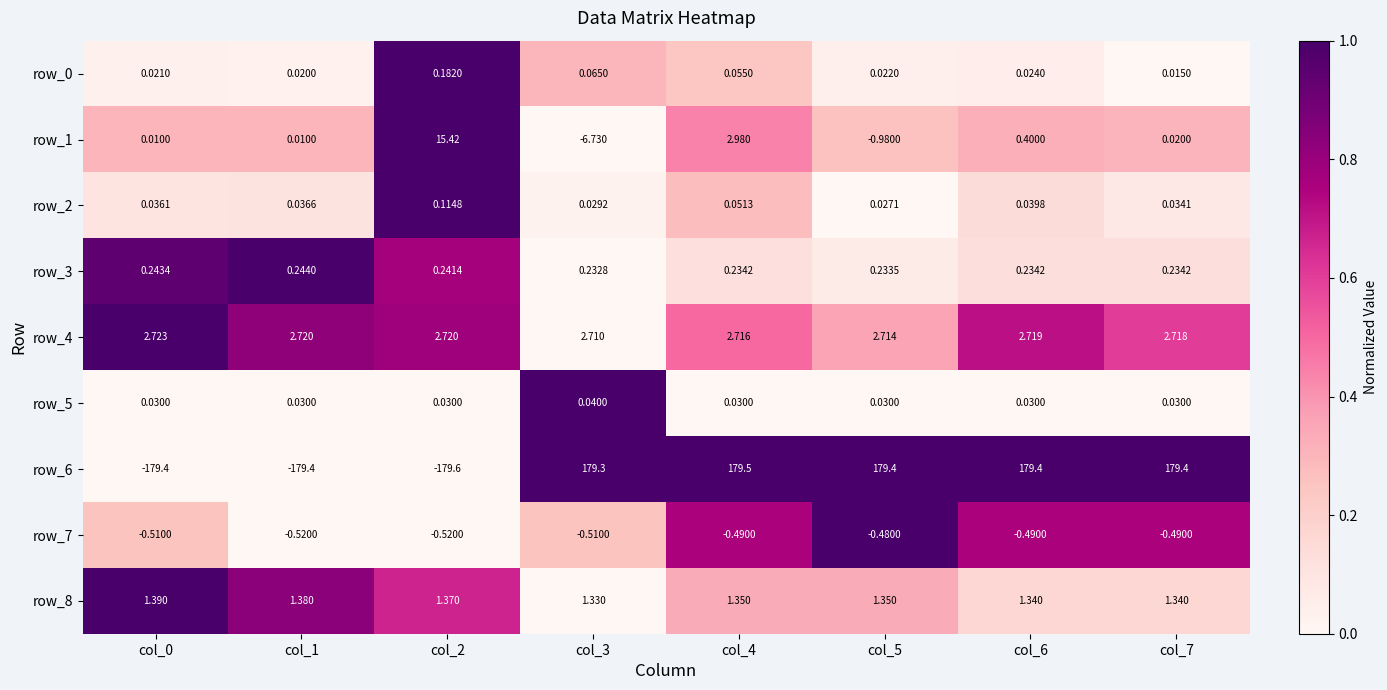

Is the value of row_2 at col_6 greater than the value of row_0 at col_1?

Yes